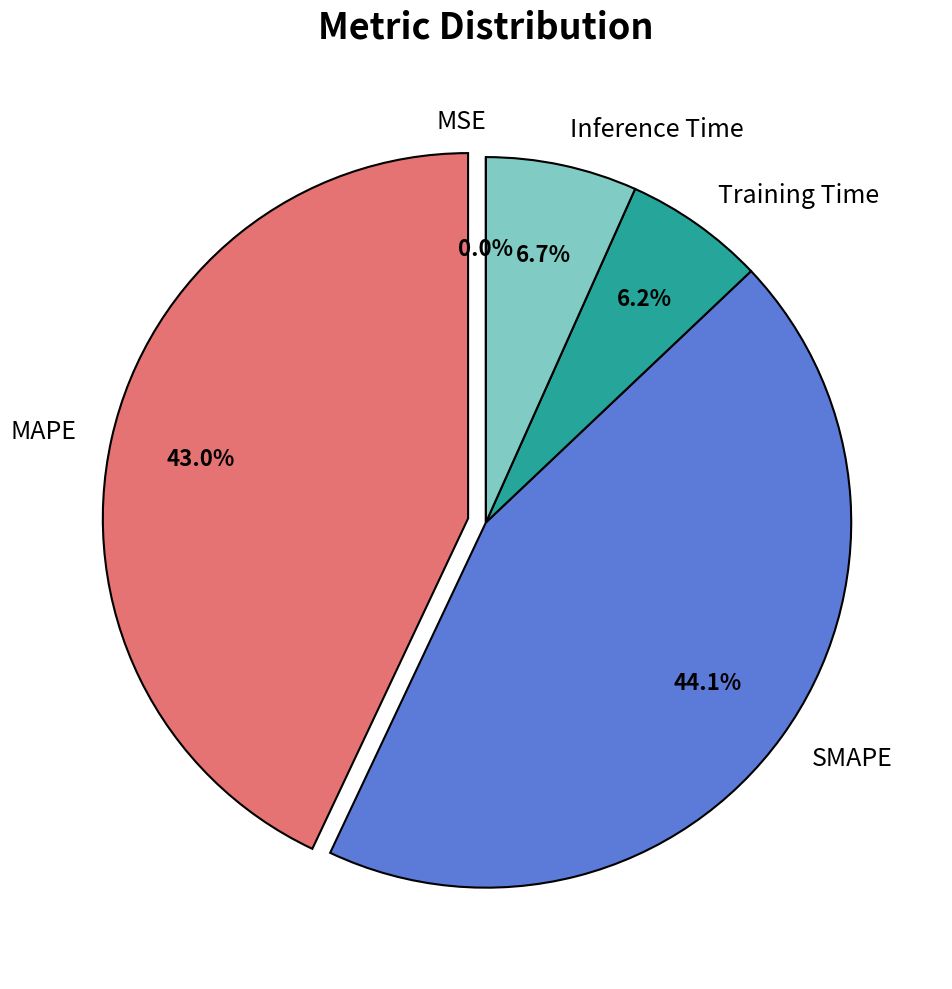

To the nearest percent, what is the difference between the Training Time and SMAPE slice percentages?

38%